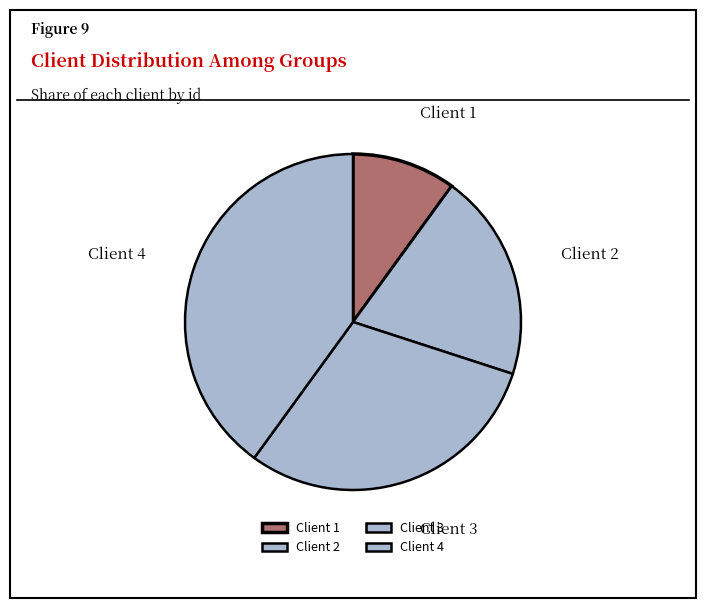

How many slices are in this pie chart?

4